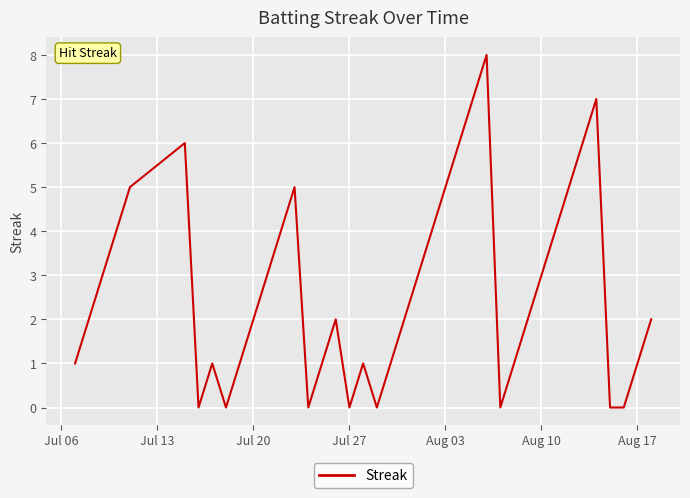

What is the difference between the maximum and minimum values?

8